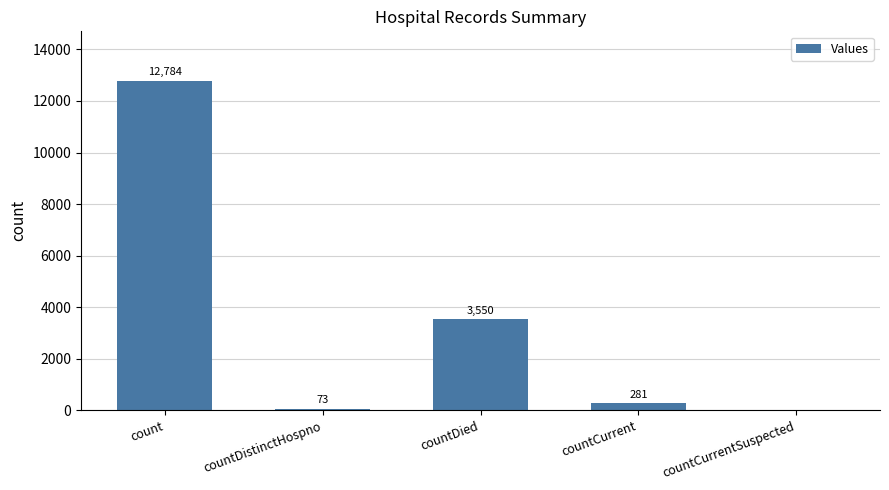

Reading left to right, list all the values displayed in this chart.

count=12784	countDistinctHospno=73	countDied=3550	countCurrent=281	countCurrentSuspected=0